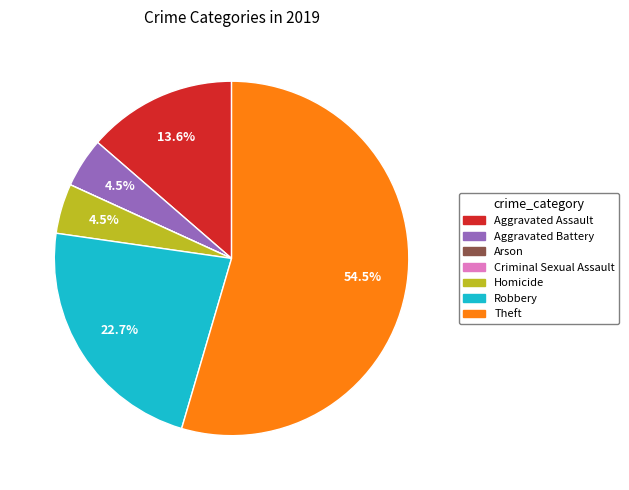

True or false: Robbery accounts for 16% of the total.

False